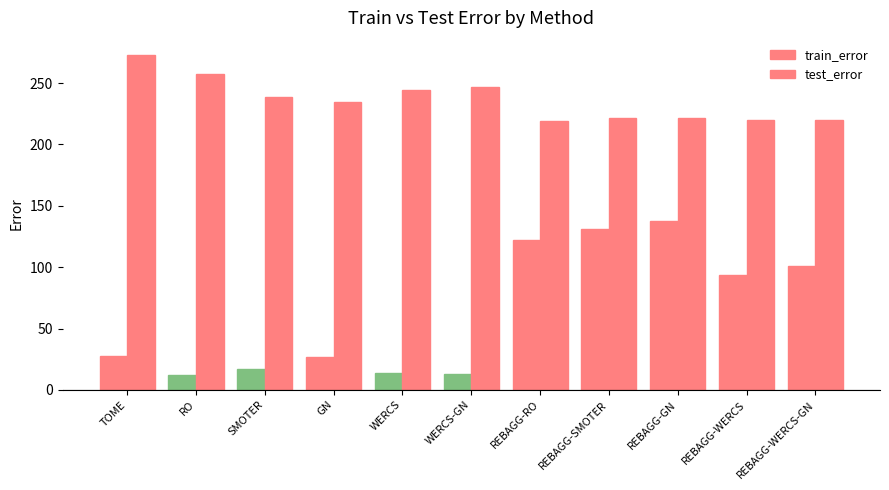

How many categories are shown in the chart?

11